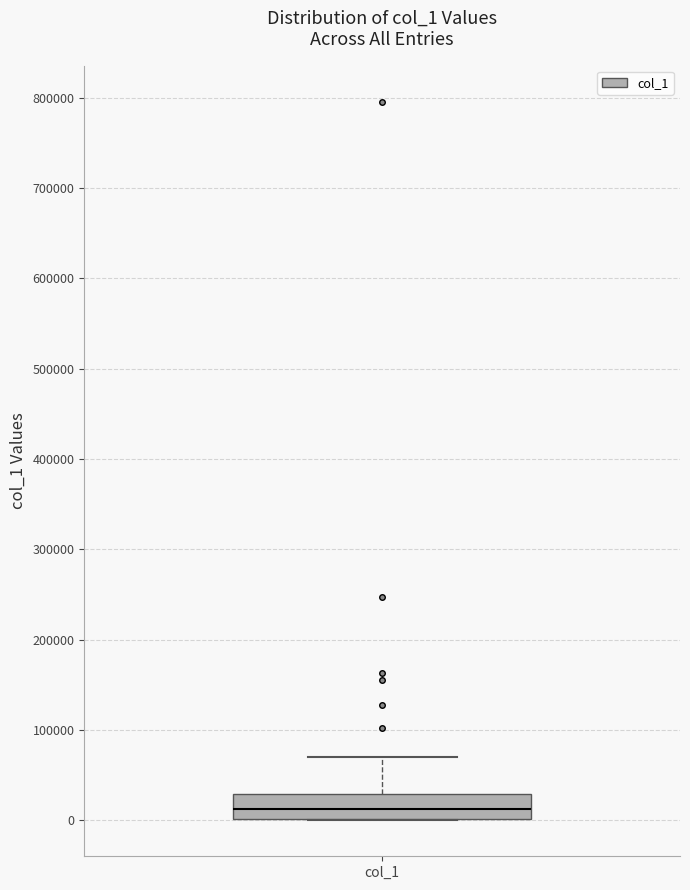

Read this box plot against the y-axis: the position of the median line, the range covered by the box, and the ends of both whiskers. The values are not printed on the chart, so give them approximately, as read against the axis.

median 10000, box 0 to 30000, whiskers 0 to 70000